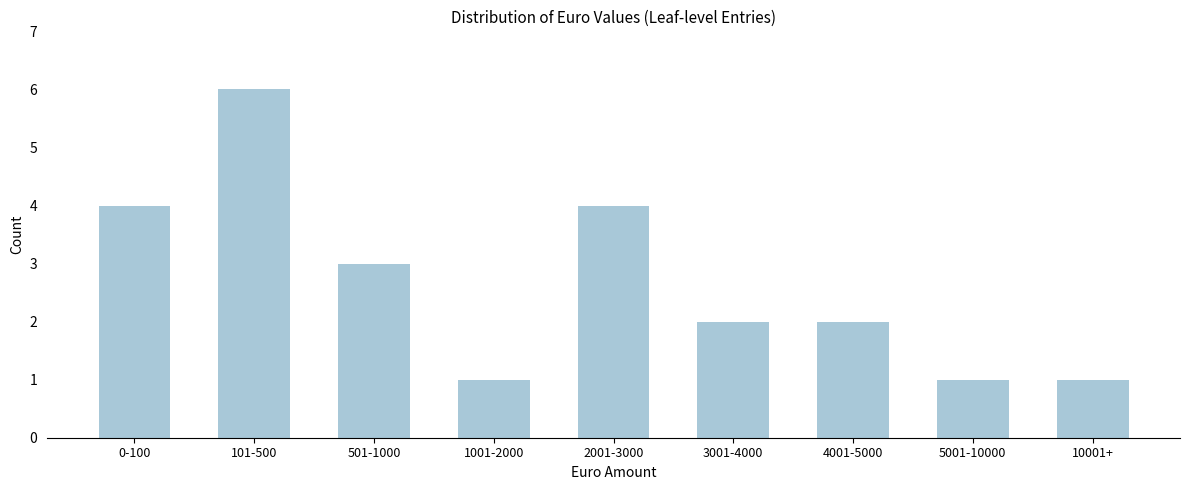

Reading left to right, list all the values displayed in this chart.

0-100=4	101-500=6	501-1000=3	1001-2000=1	2001-3000=4	3001-4000=2	4001-5000=2	5001-10000=1	10001+=1